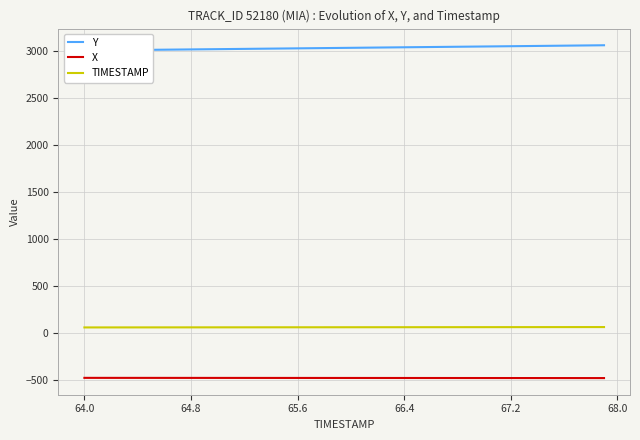

True or false: TIMESTAMP and Y intersect in this chart.

False